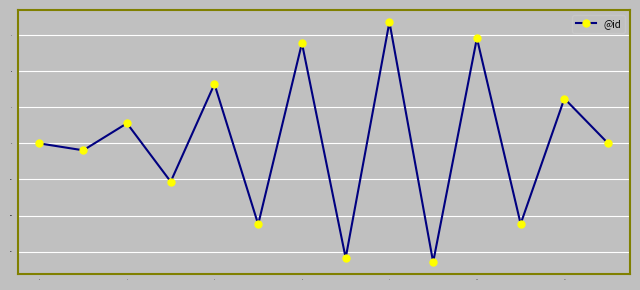

What is the value of the 13th point from the left?

3.1